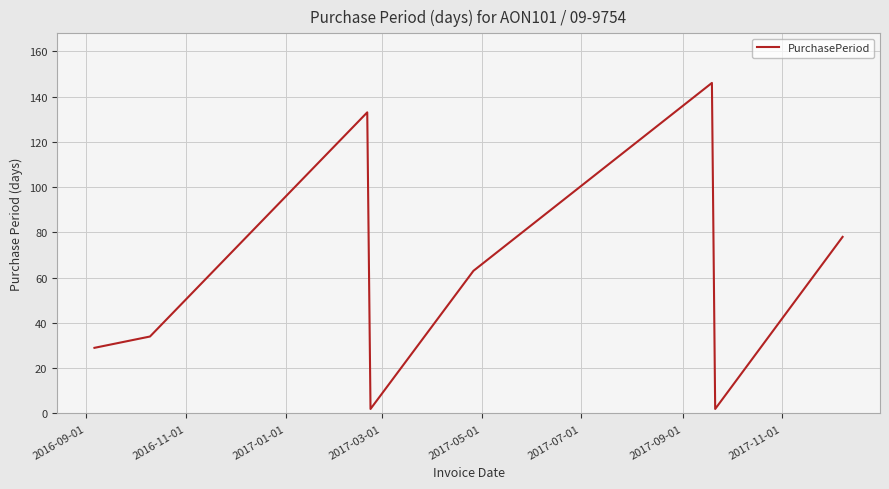

What is the greatest value displayed?

146